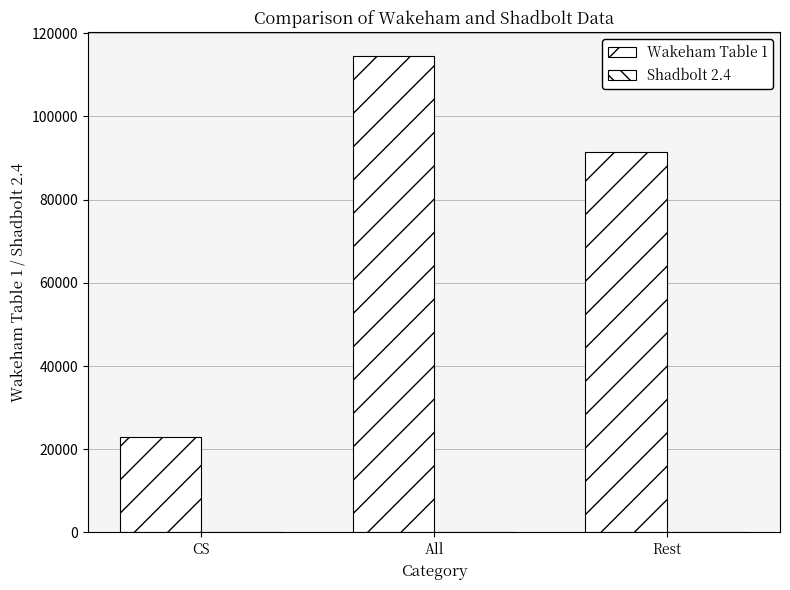

What is the difference between the maximum and minimum values in the Shadbolt 2.4 series?

4.1